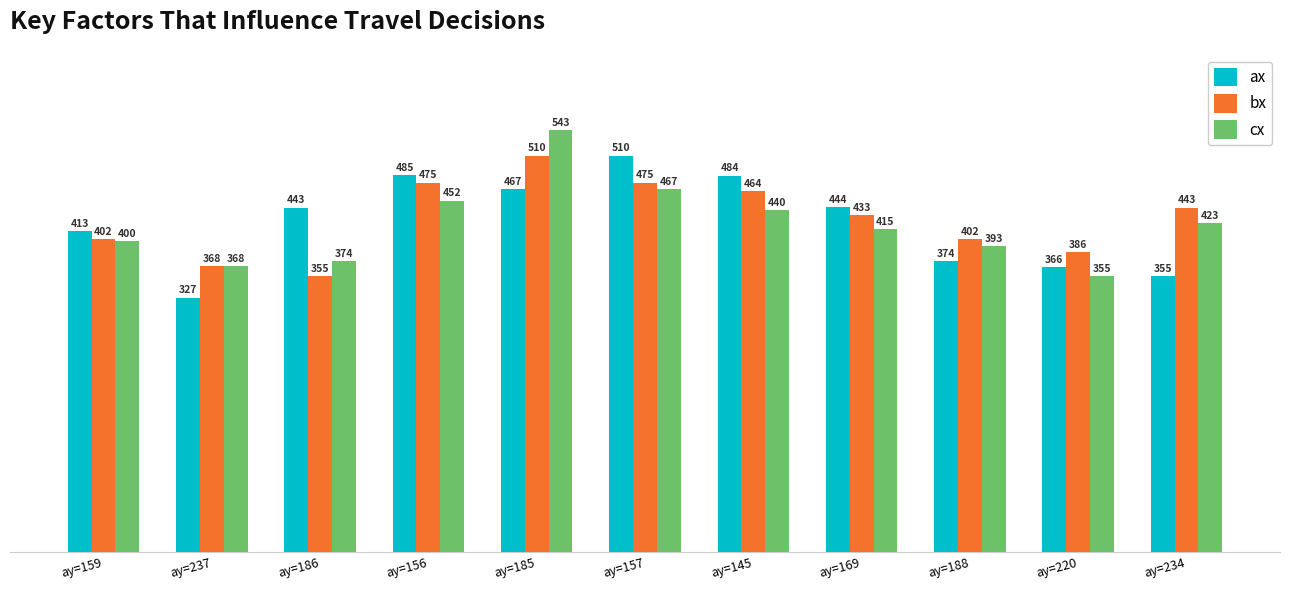

What are all the series names shown in the legend?

ax, bx, cx